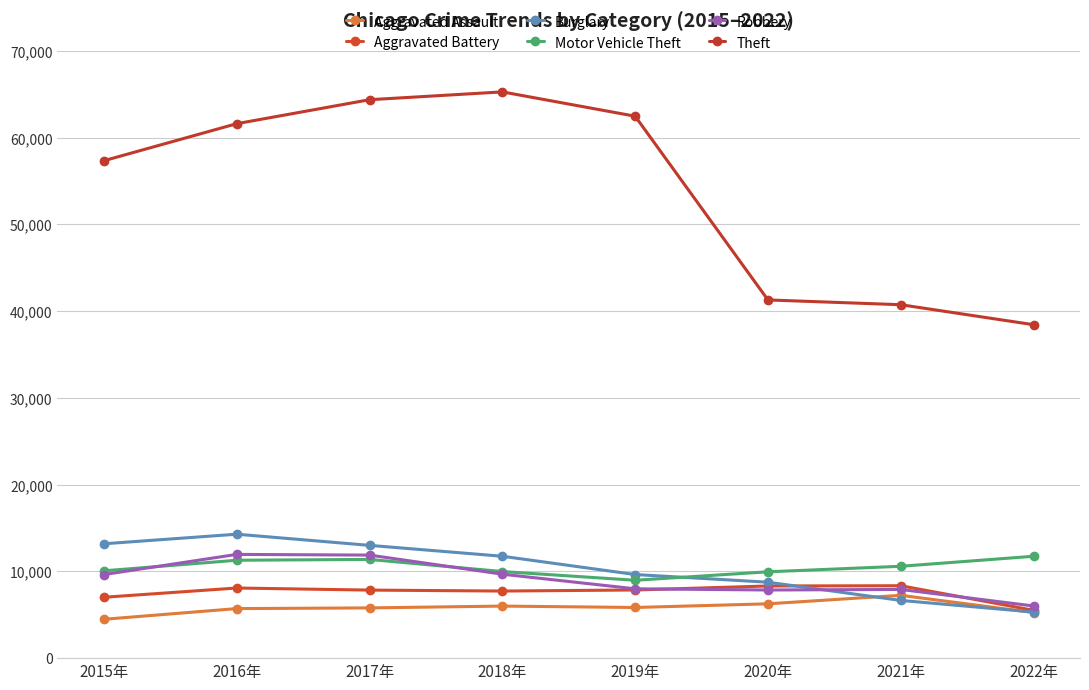

Which series has the largest total across all categories?

Theft